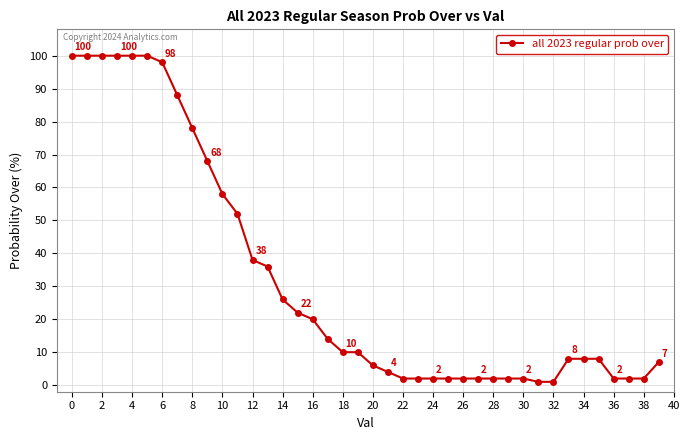

Reading left to right, extract all data points from this chart.

100	100	100	100	100	100	98	88	78	68	58	52	38	36	26	22	20	14	10	10	6	4	2	2	2	2	2	2	2	2	2	1	1	8	8	8	2	2	2	7